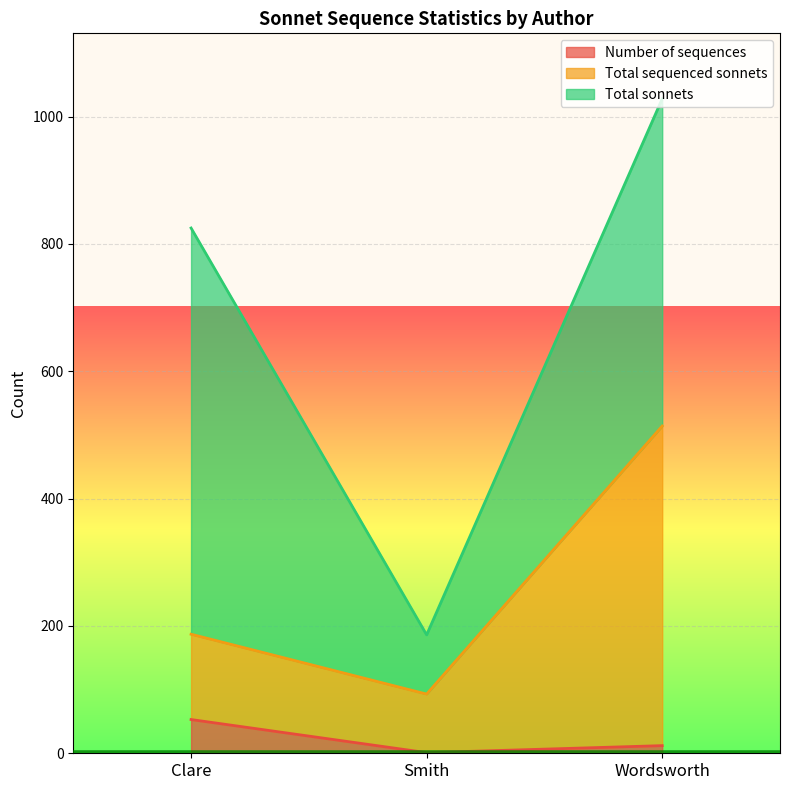

True or false: Total sequenced sonnets has a value of 93 at Smith.

True